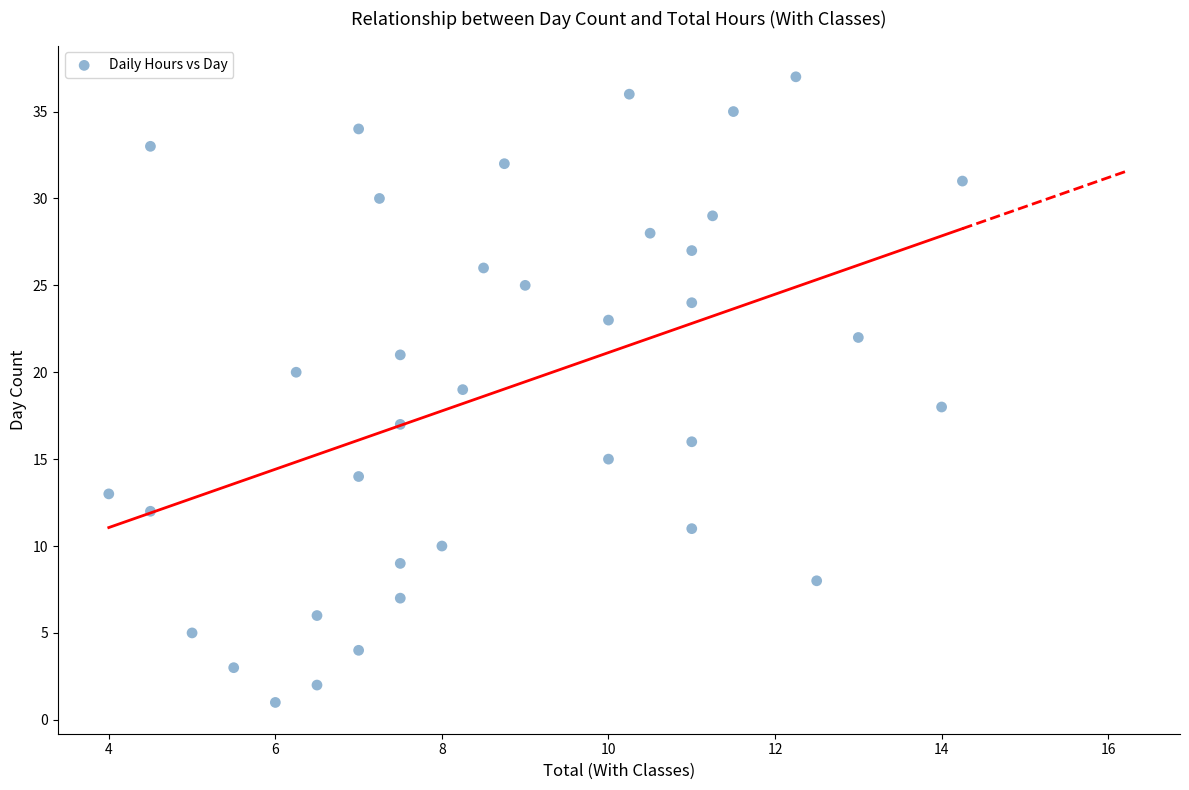

What is the range of Y values (max minus min)?

36